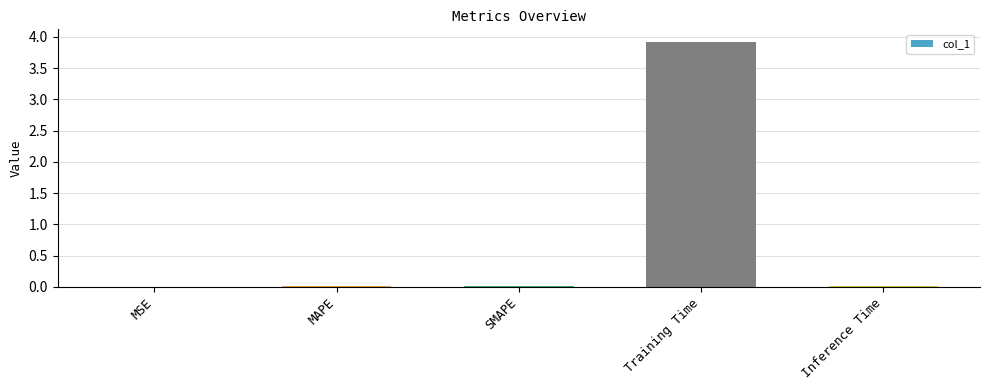

Are the bars horizontal?

No